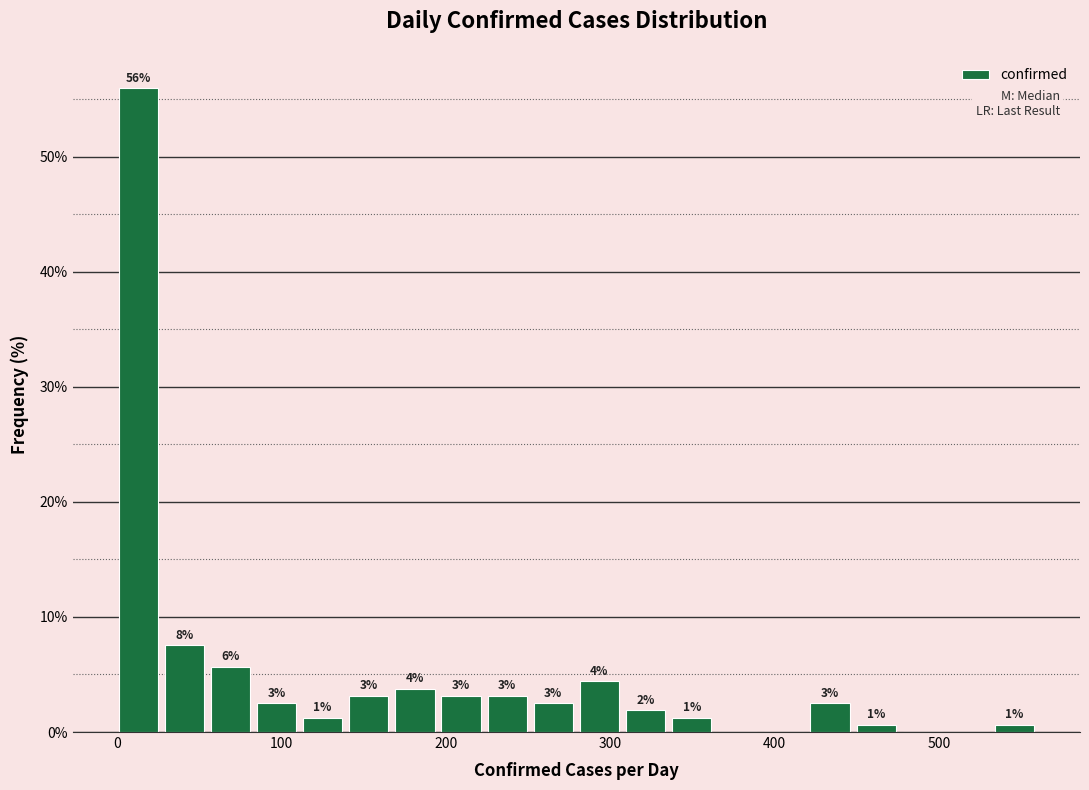

Read against the x-axis, roughly where is the centre of the tallest bar?

10